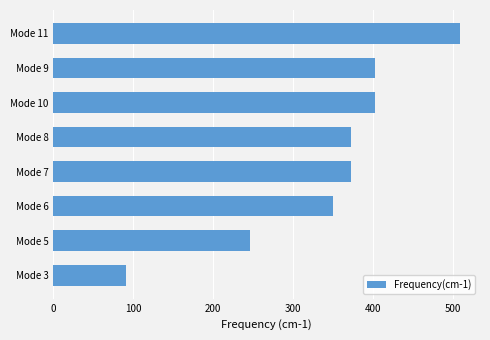

What is the approximate value at Mode 11?

508.2